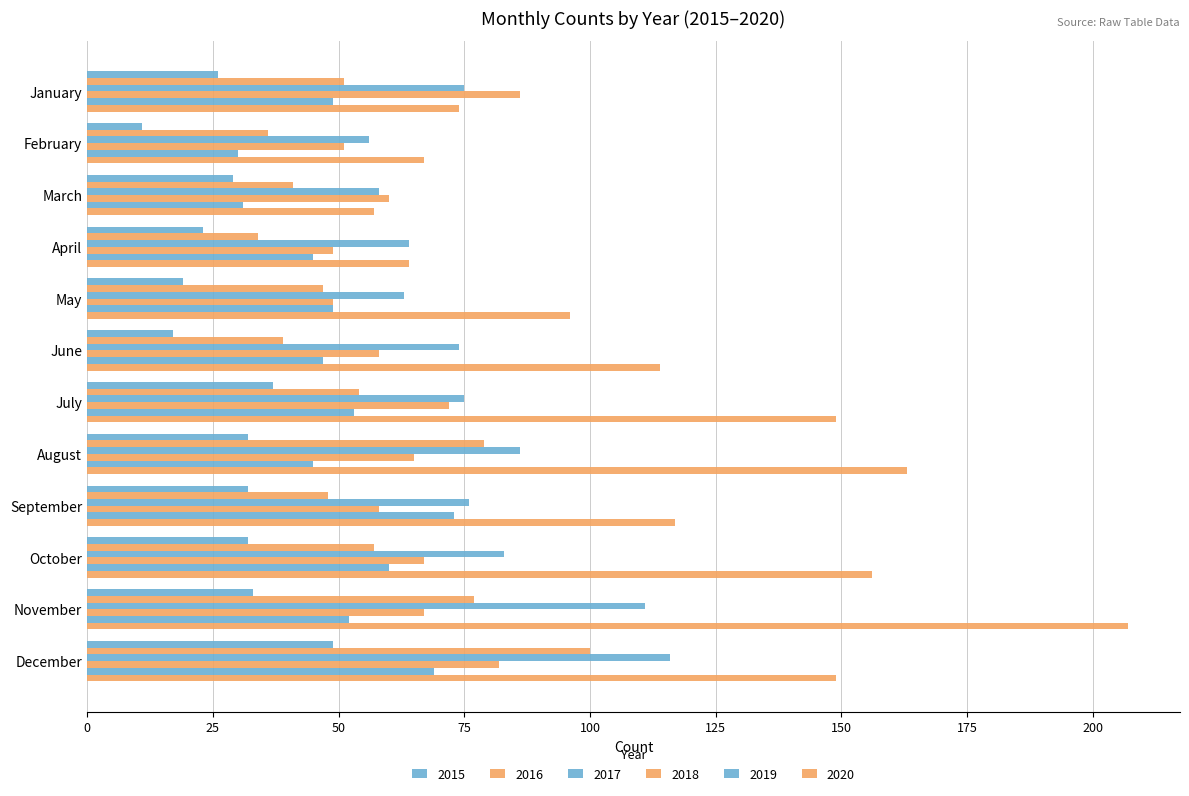

How many series are shown in this chart?

6